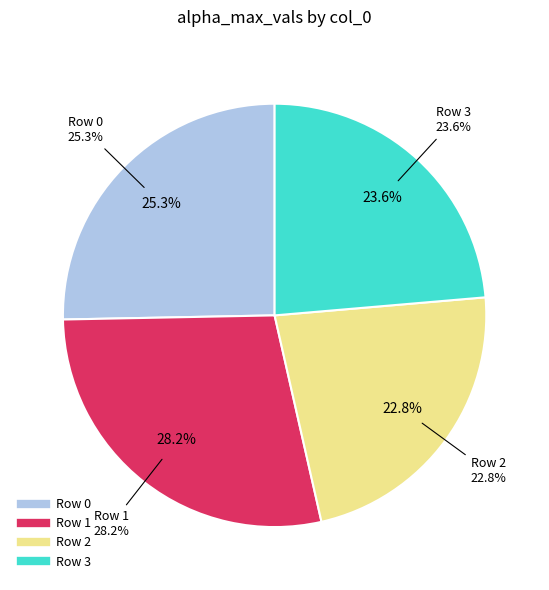

How many slices are in this pie chart?

4